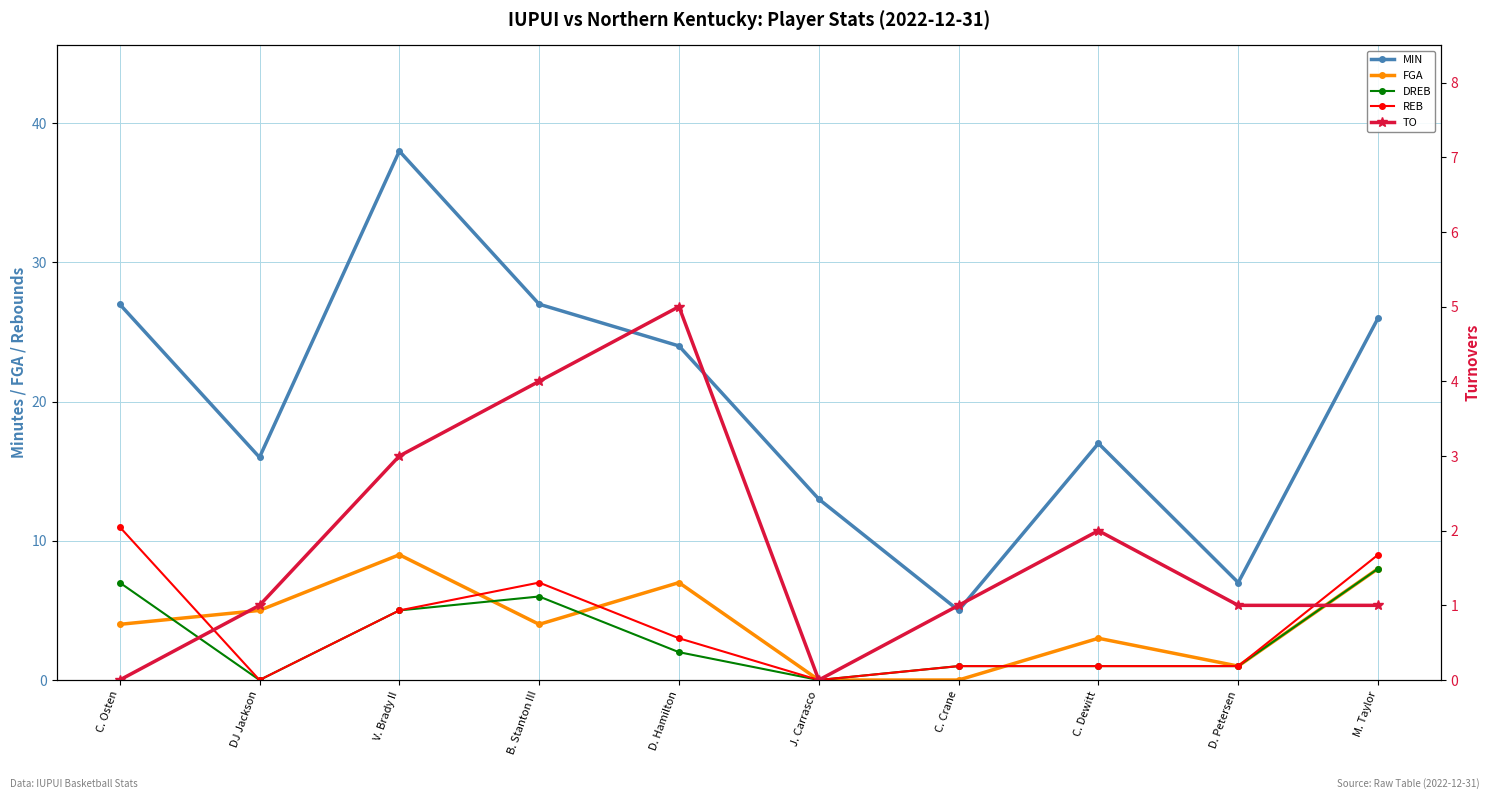

Is this an area chart (filled region under the line)?

No